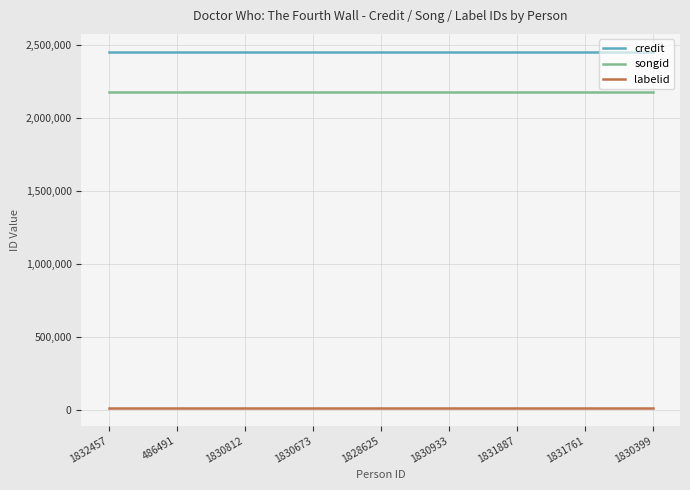

Reading left to right, extract all data points from this chart.

credit: 1832457=2453816	486491=2453816	1830812=2453816	1830673=2453816	1828625=2453816	1830933=2453816	1831887=2453816	1831761=2453816	1830399=2453816
songid: 1832457=2178002	486491=2178002	1830812=2178002	1830673=2178002	1828625=2178002	1830933=2178002	1831887=2178002	1831761=2178002	1830399=2178002
labelid: 1832457=16092	486491=16092	1830812=16092	1830673=16092	1828625=16092	1830933=16092	1831887=16092	1831761=16092	1830399=16092